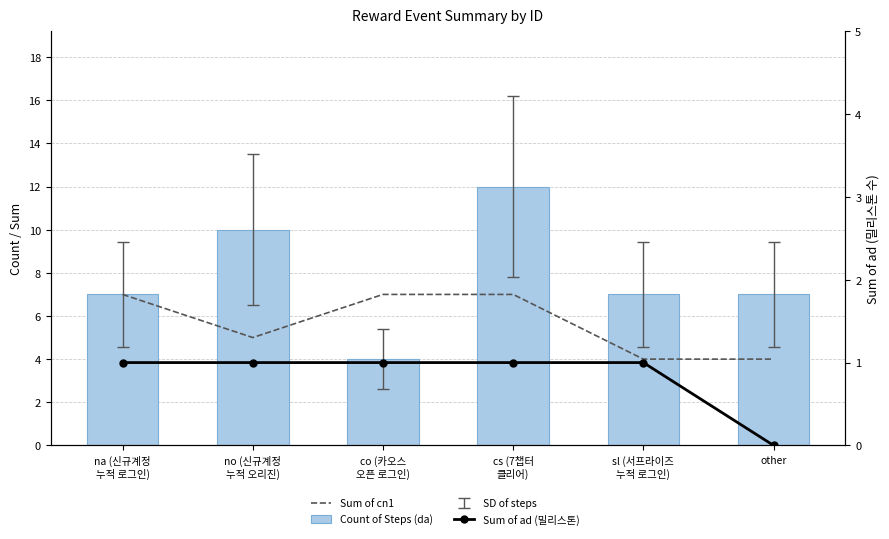

How many data points does each series have?

6